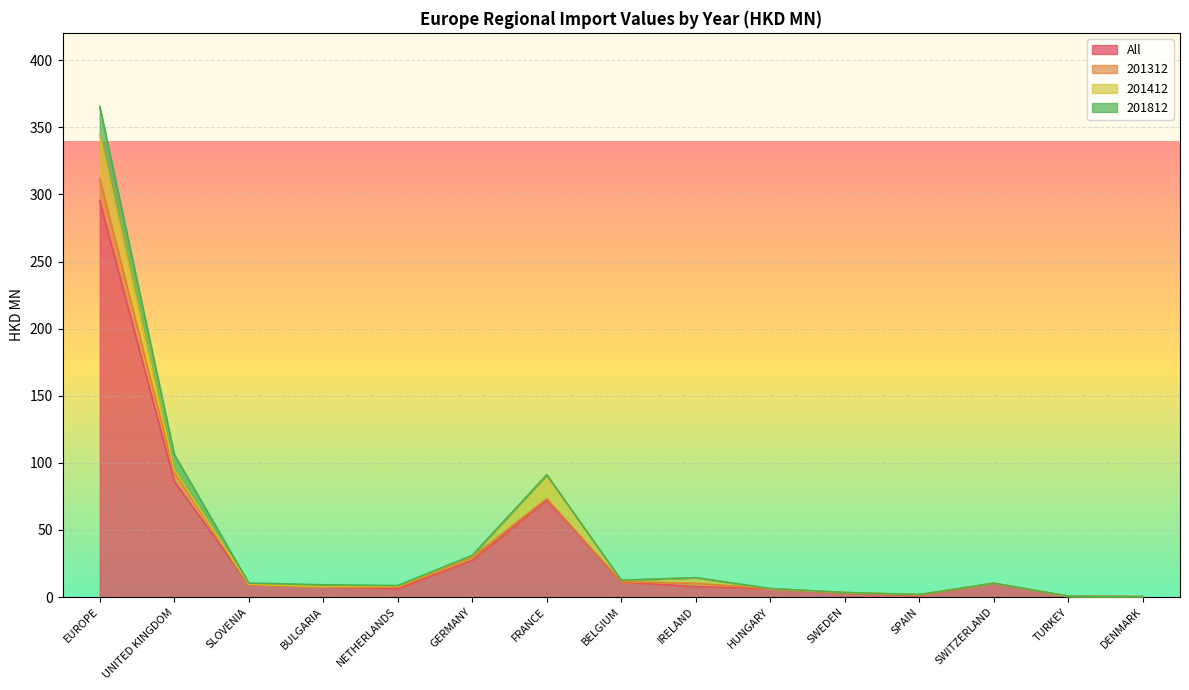

At which label is All closest to 147?

UNITED KINGDOM